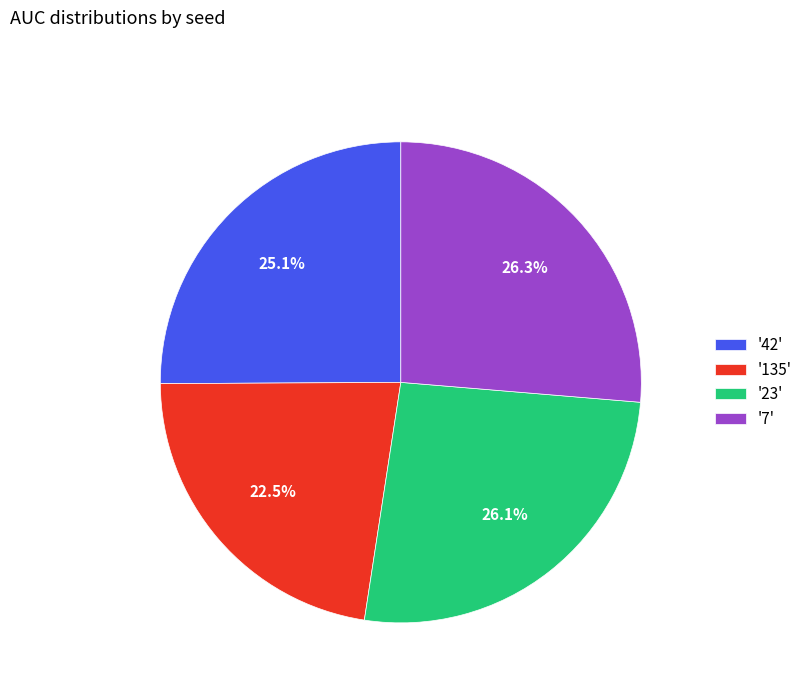

What is the total percentage of '42' and '135'?

47.6%